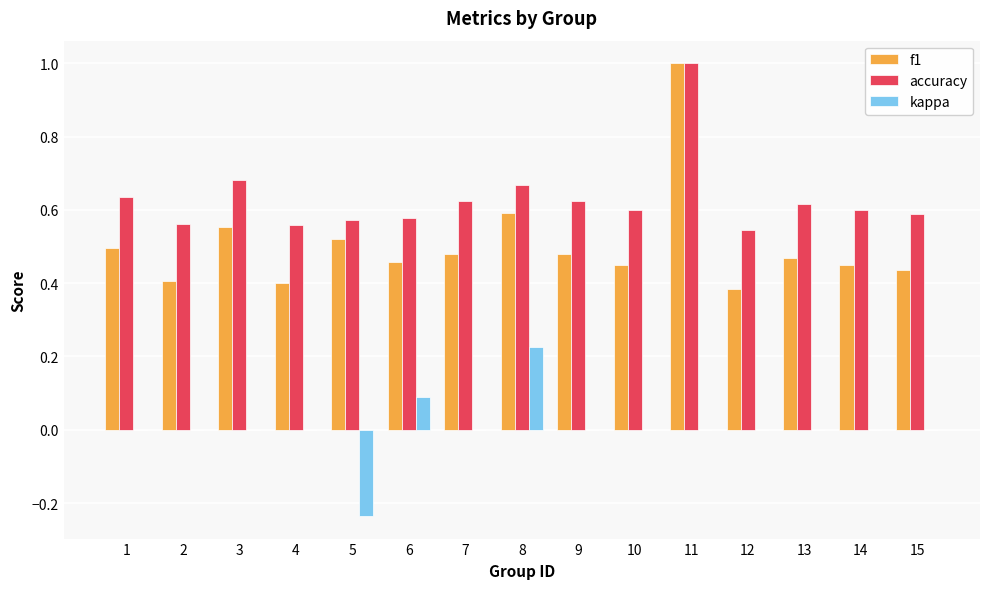

What are all the series names shown in the legend?

f1, accuracy, kappa